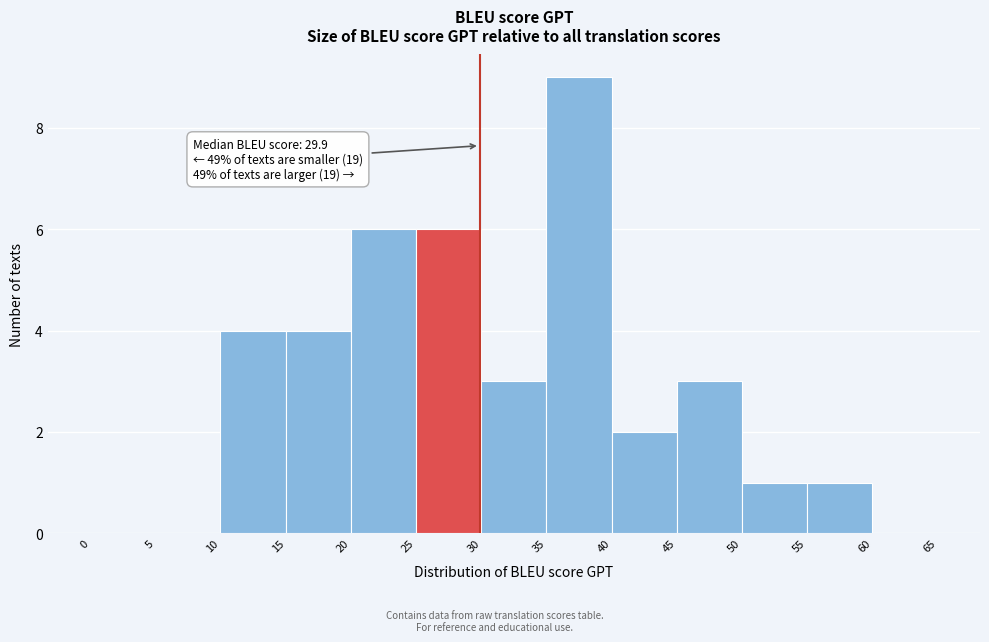

Over which range of the x-axis is the bar tallest?

35 to 40